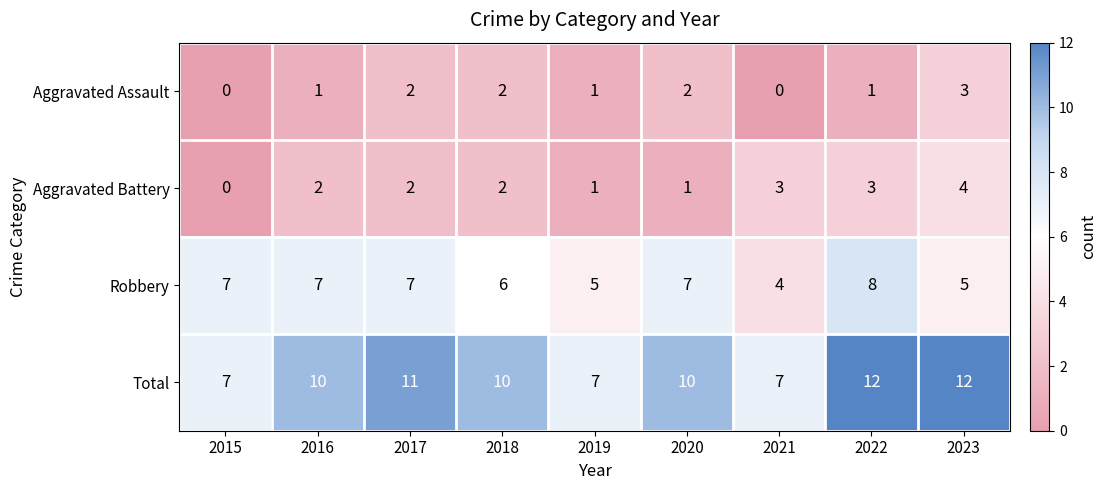

Count the number of data series in this chart.

4